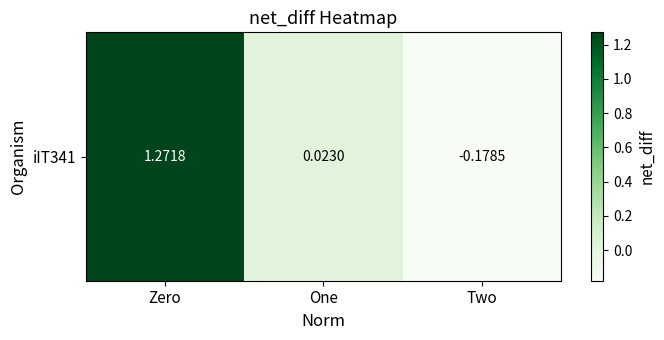

True or false: the data shows -0.2 at Two.

True